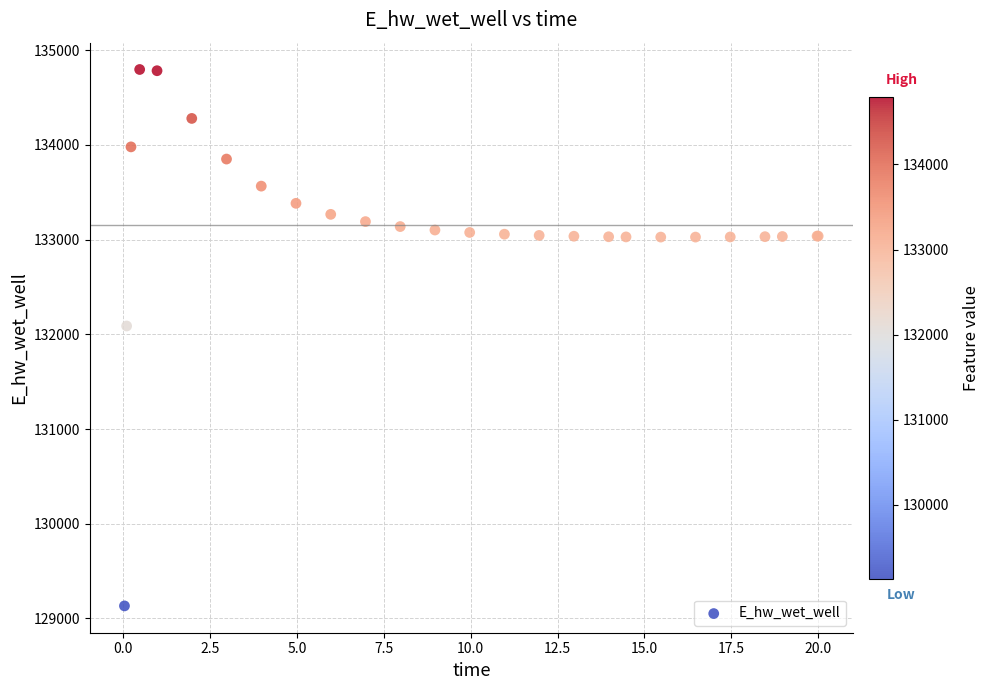

What Y value in the scatter plot is closest to 131964?

132087.7